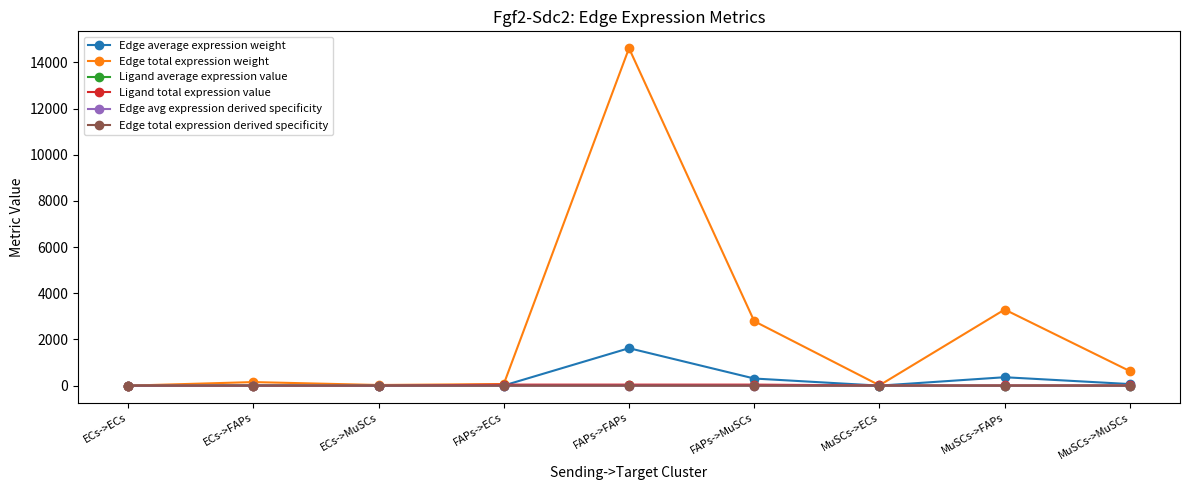

Is this an area chart (filled region under the line)?

No